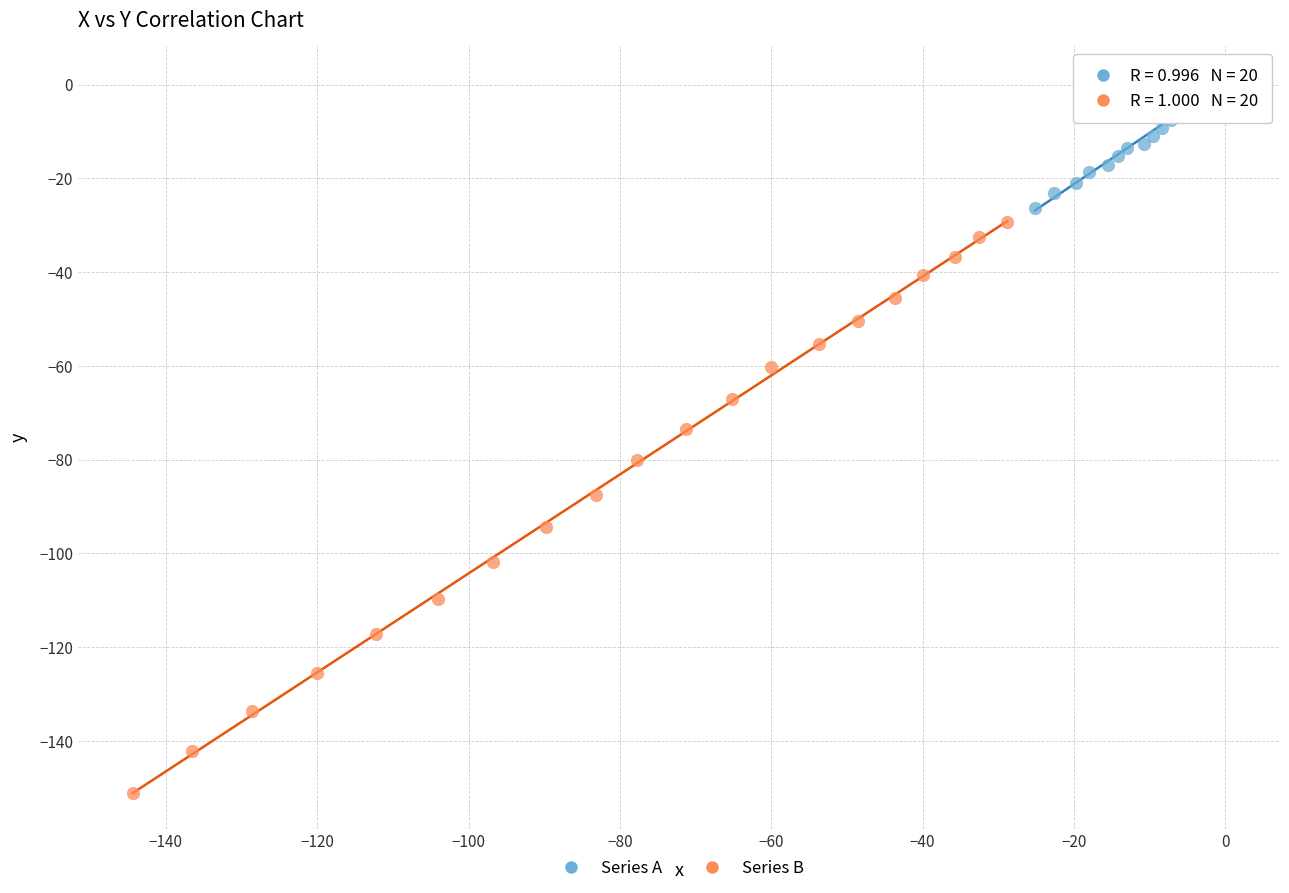

Which series reaches the maximum Y coordinate?

Series A